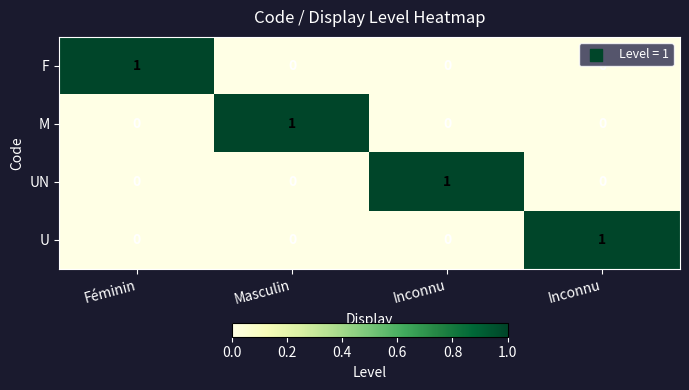

List the series in order of their peak value, highest first.

F, M, UN, U